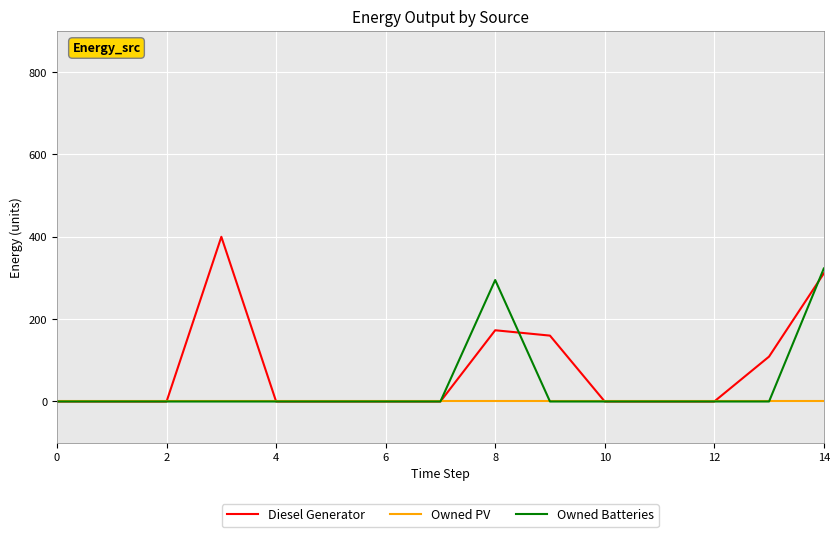

Which series has the widest spread of values?

Diesel Generator